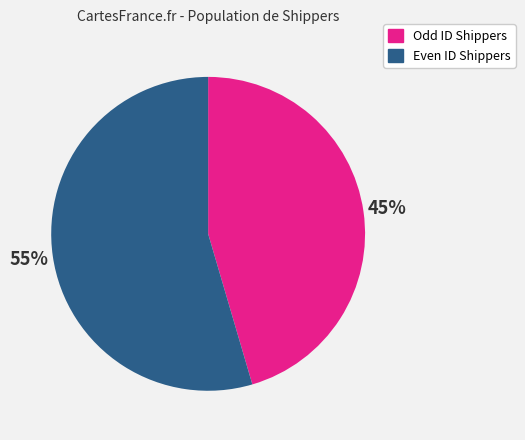

Combined, do Even ID Shippers and Odd ID Shippers account for over 50%?

Yes